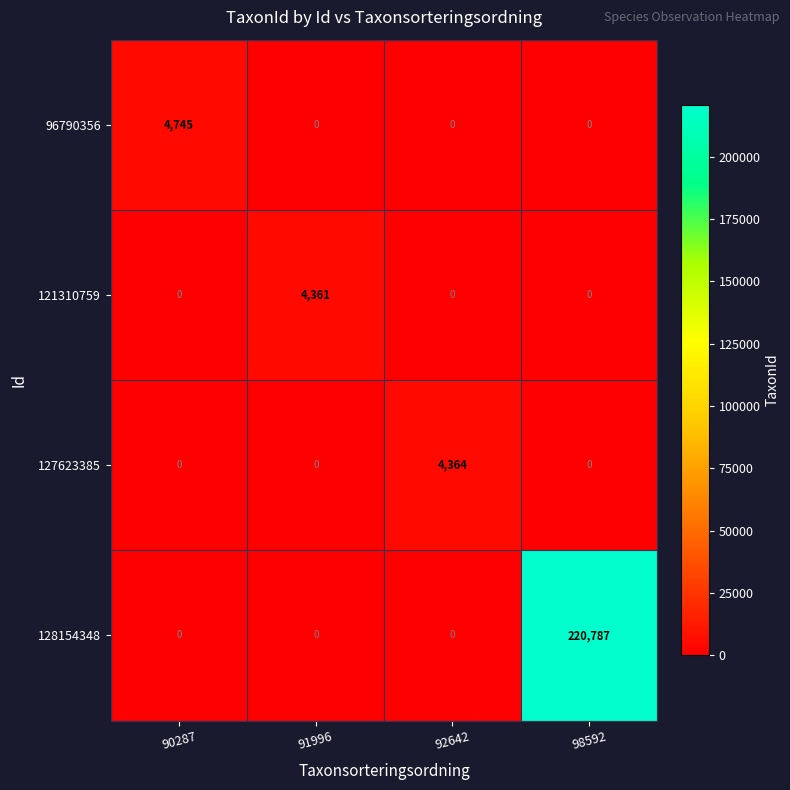

At which category is the sum across all series the highest?

98592